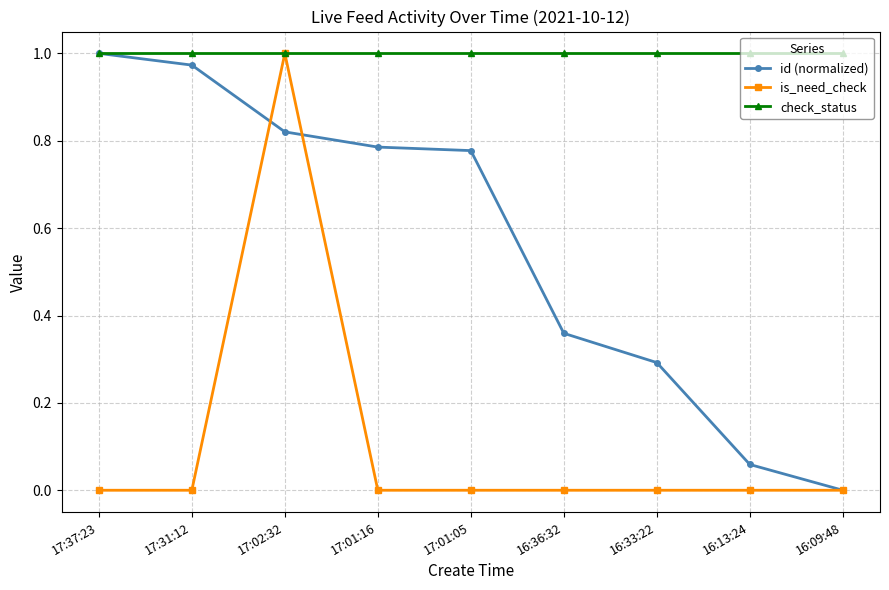

What is the label of the 3rd point from the left?

17:02:32